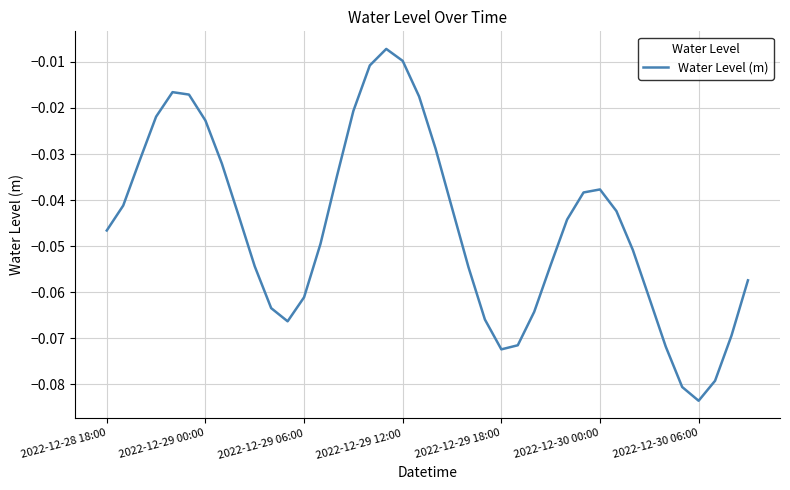

Which label corresponds to the smallest value in the chart?

2022-12-30 06:00